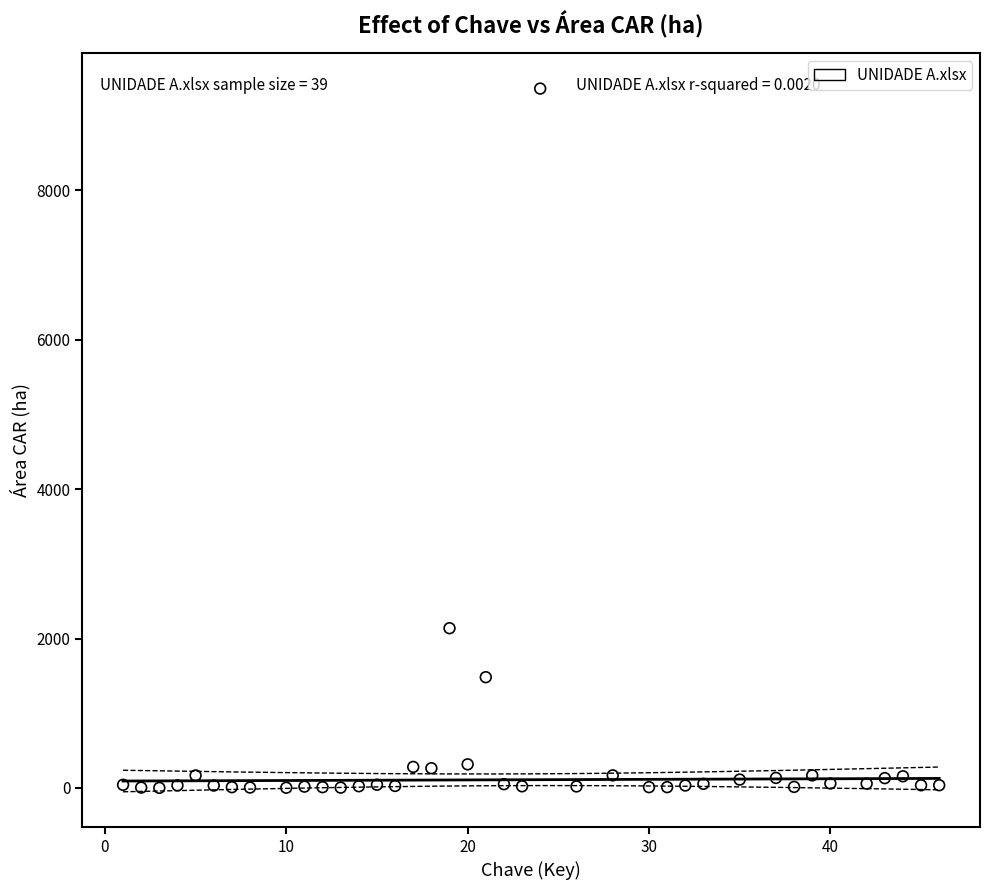

What Y value in the scatter plot is closest to 4679?

2137.9